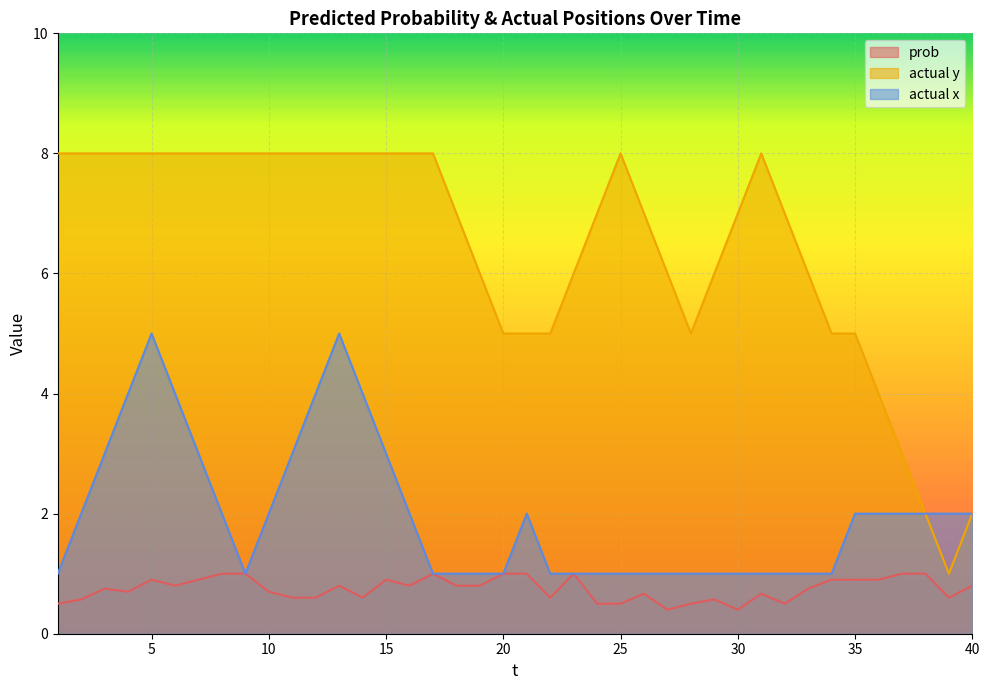

Where is the first local maximum for actual x?

5